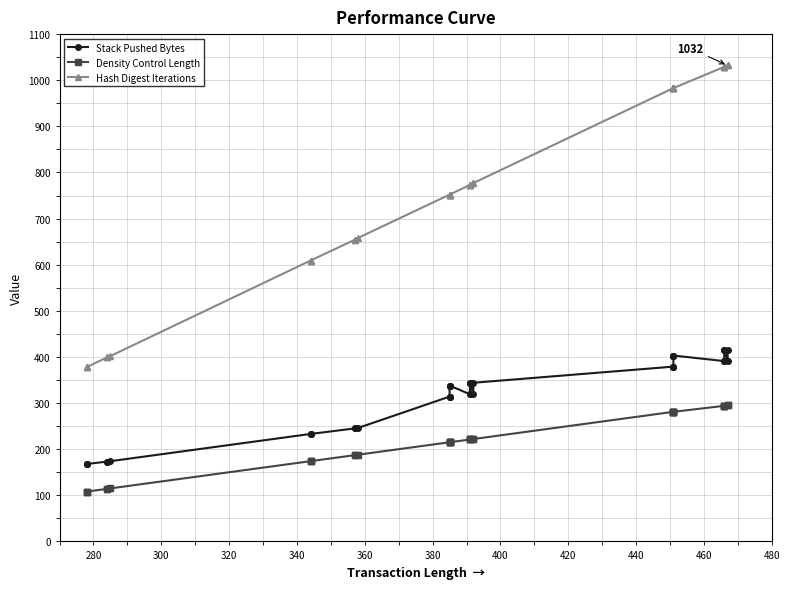

True or false: Hash Digest Iterations has more than 1 interior local peaks.

False